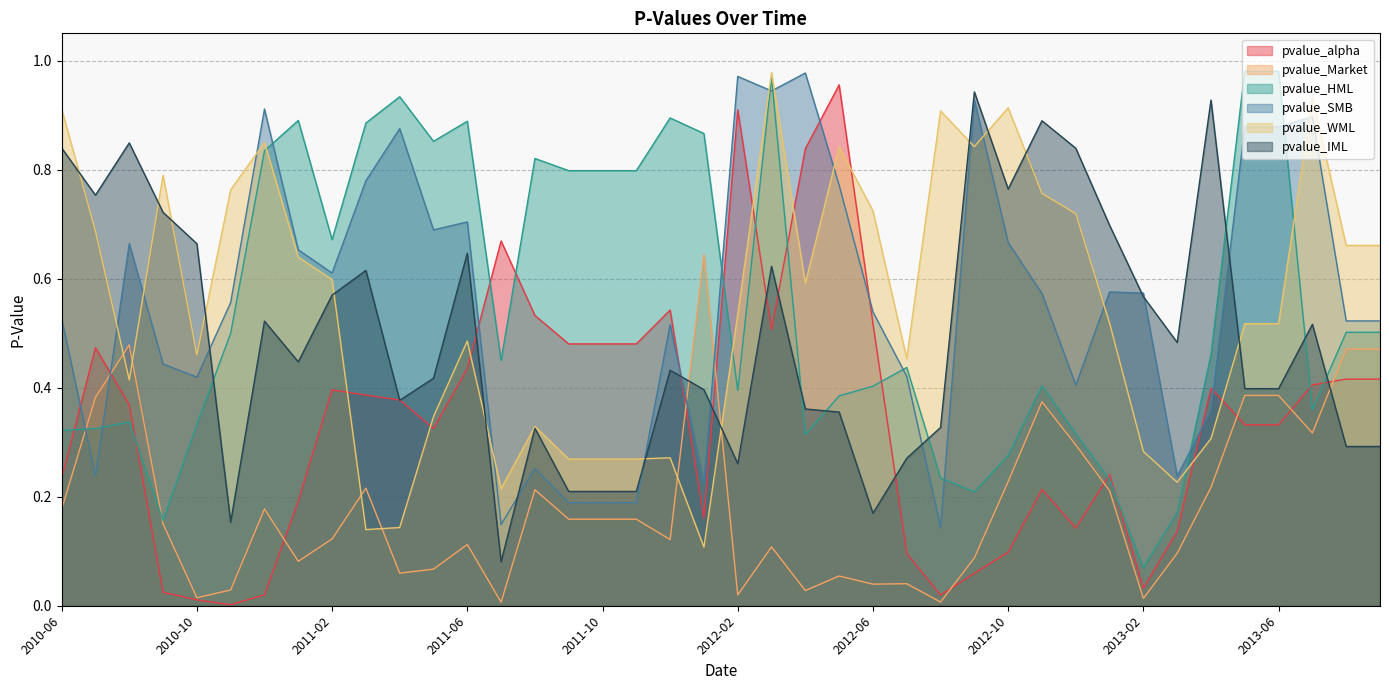

What are all the series names shown in the legend?

pvalue_alpha, pvalue_Market, pvalue_HML, pvalue_SMB, pvalue_WML, pvalue_IML